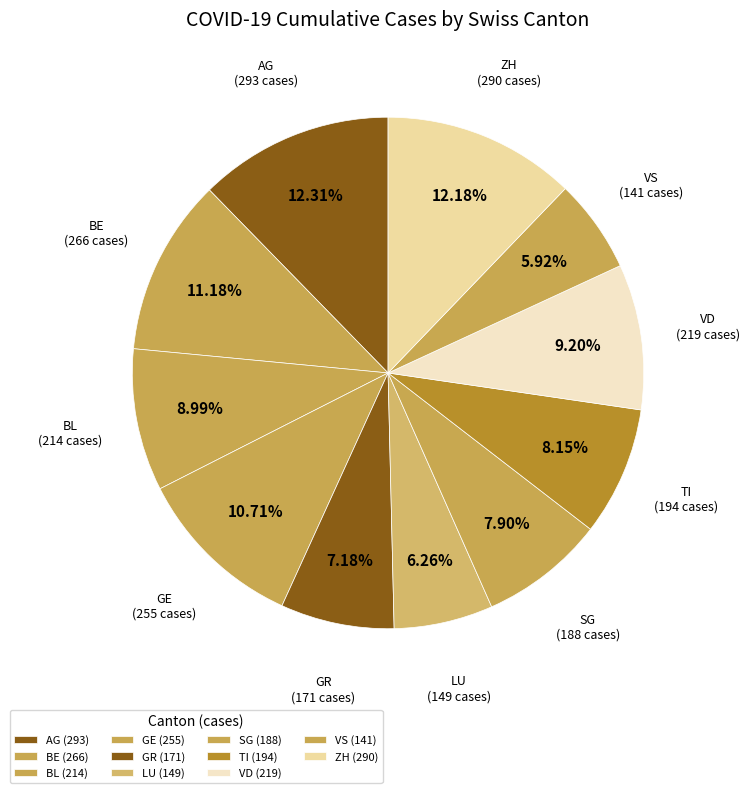

Does ZH account for over 50% of the chart?

No